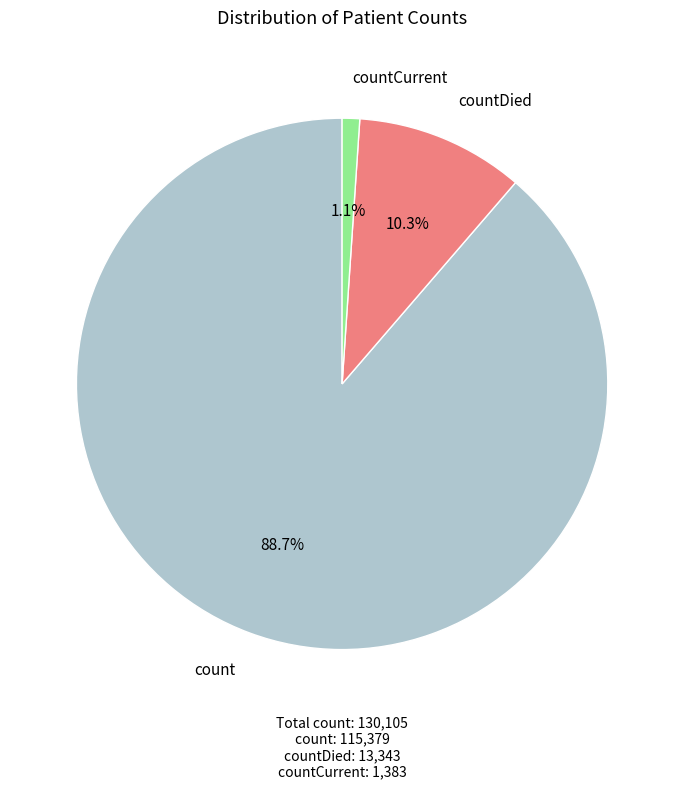

Is there a majority slice in this chart?

Yes